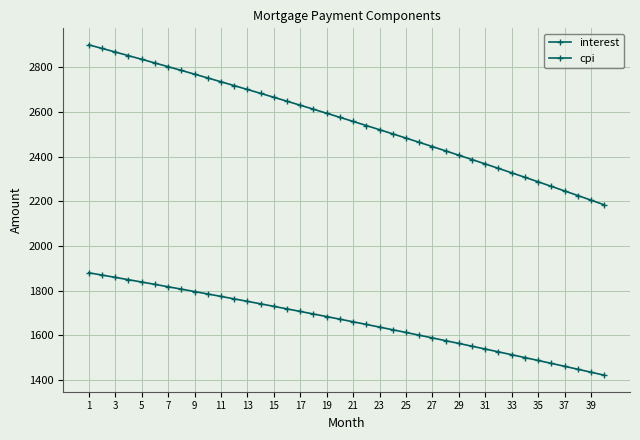

What is the greatest value displayed?

2900.8